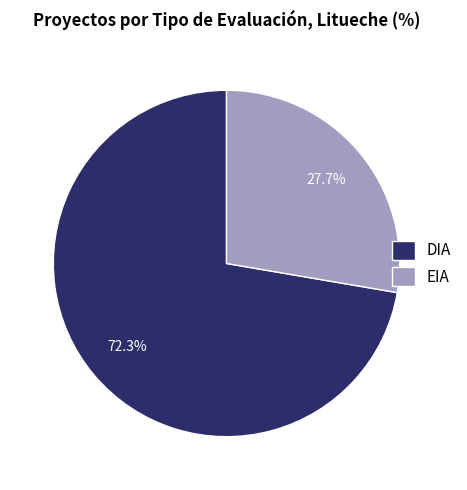

True or false: EIA accounts for 41% of the total.

False